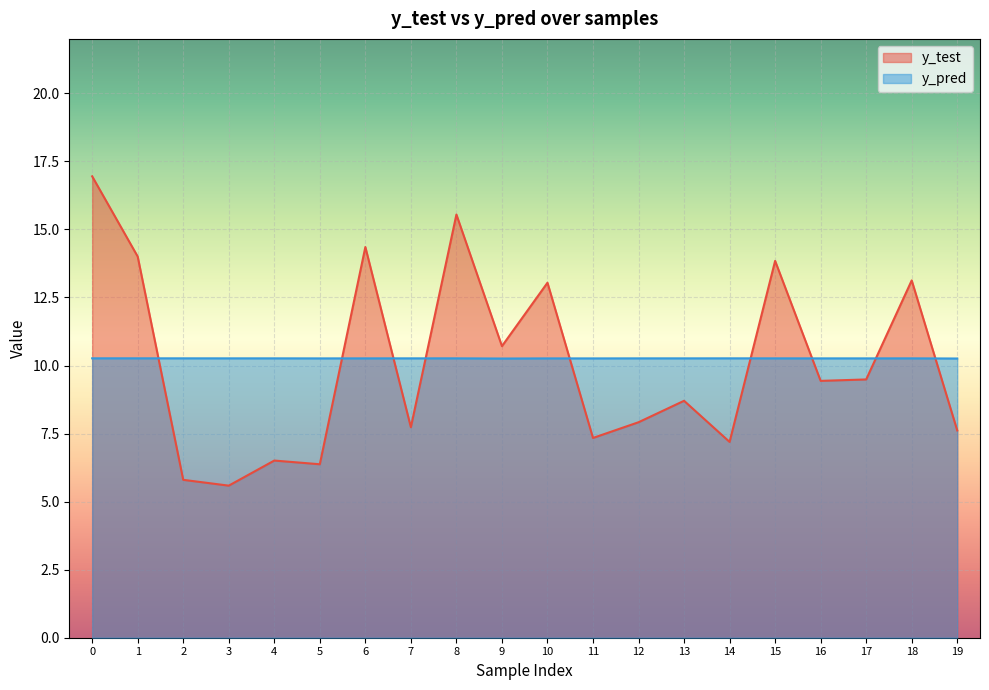

What is the difference between the maximum and minimum values in the y_test series?

11.4